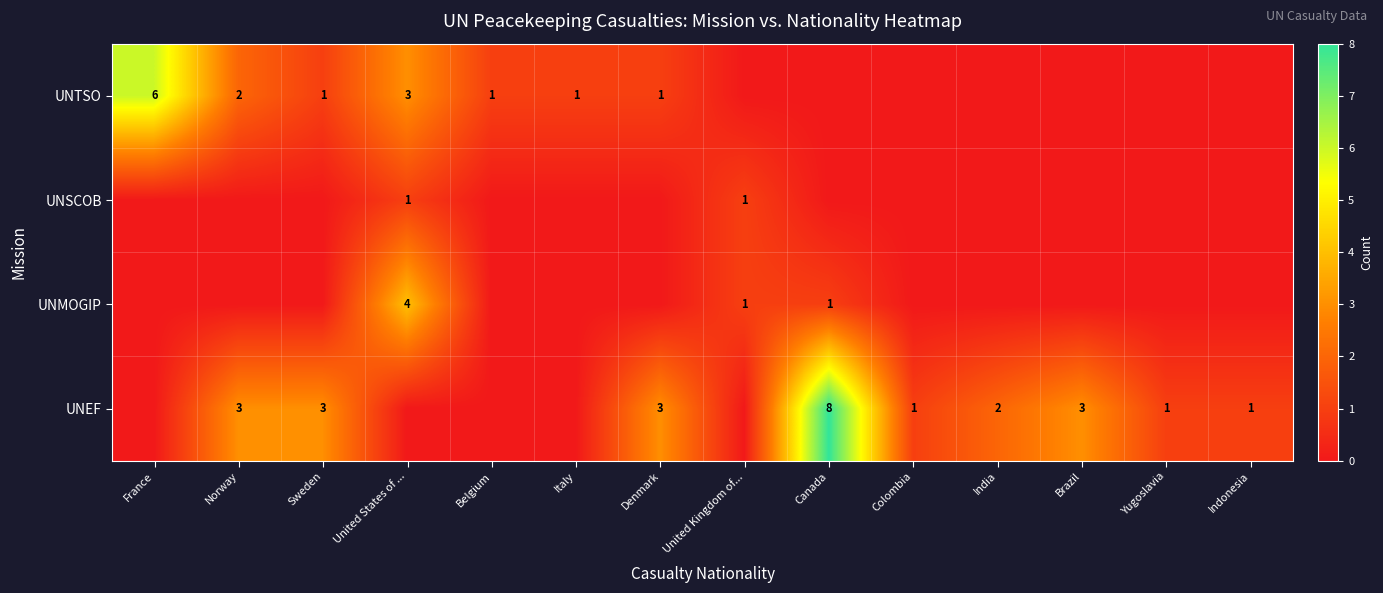

At which category does the chart reach its peak across all series?

Canada